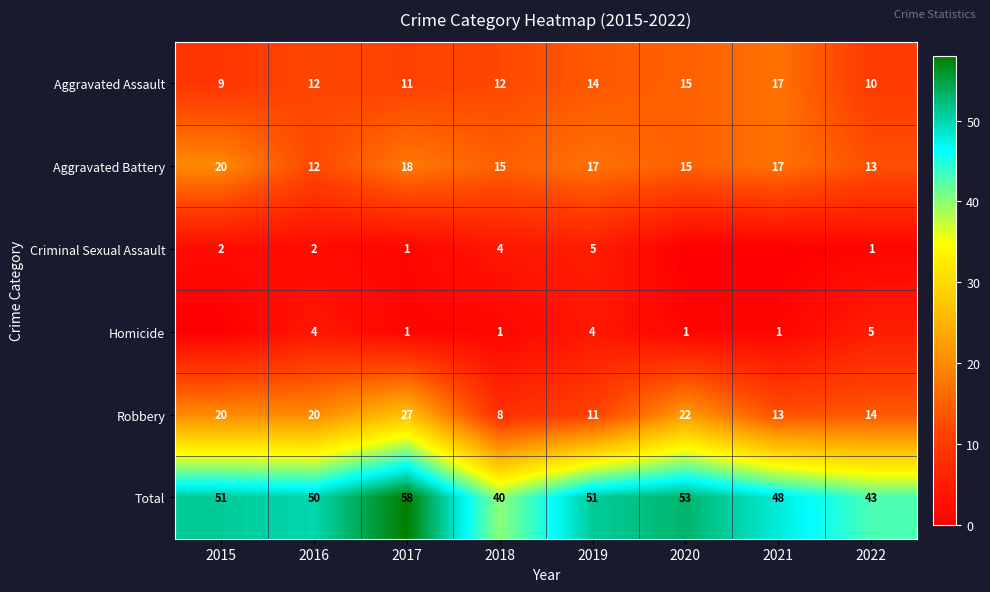

What is the difference between the highest and lowest values at 2016?

48